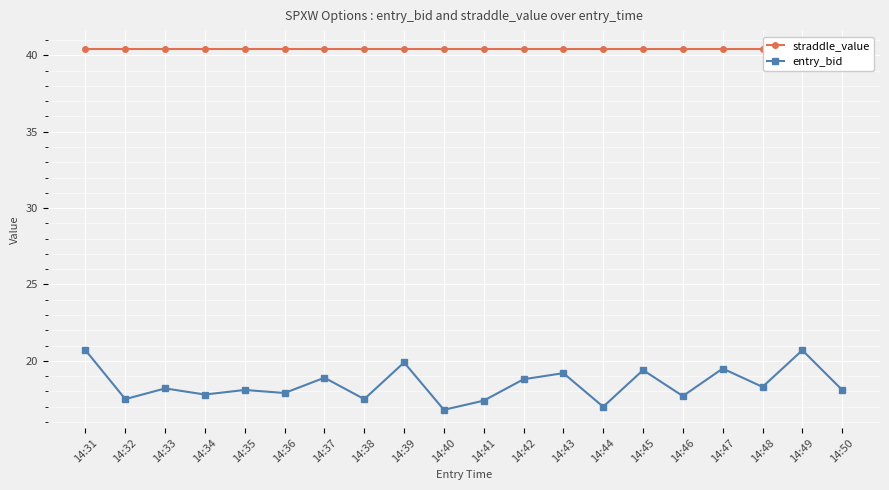

Is it true that straddle_value equals 60.4 at 14:35?

False